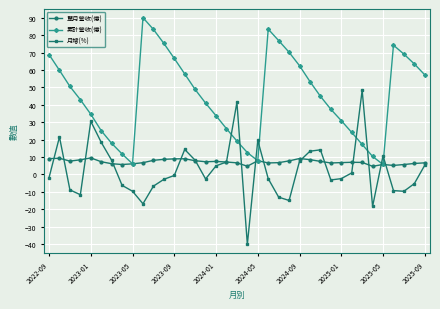

What is the greatest value displayed?

90.0